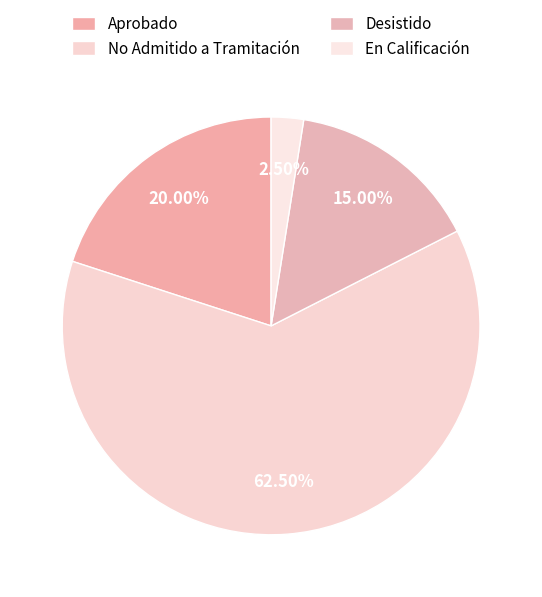

To the nearest percent, what percentage of the pie is Desistido?

15%